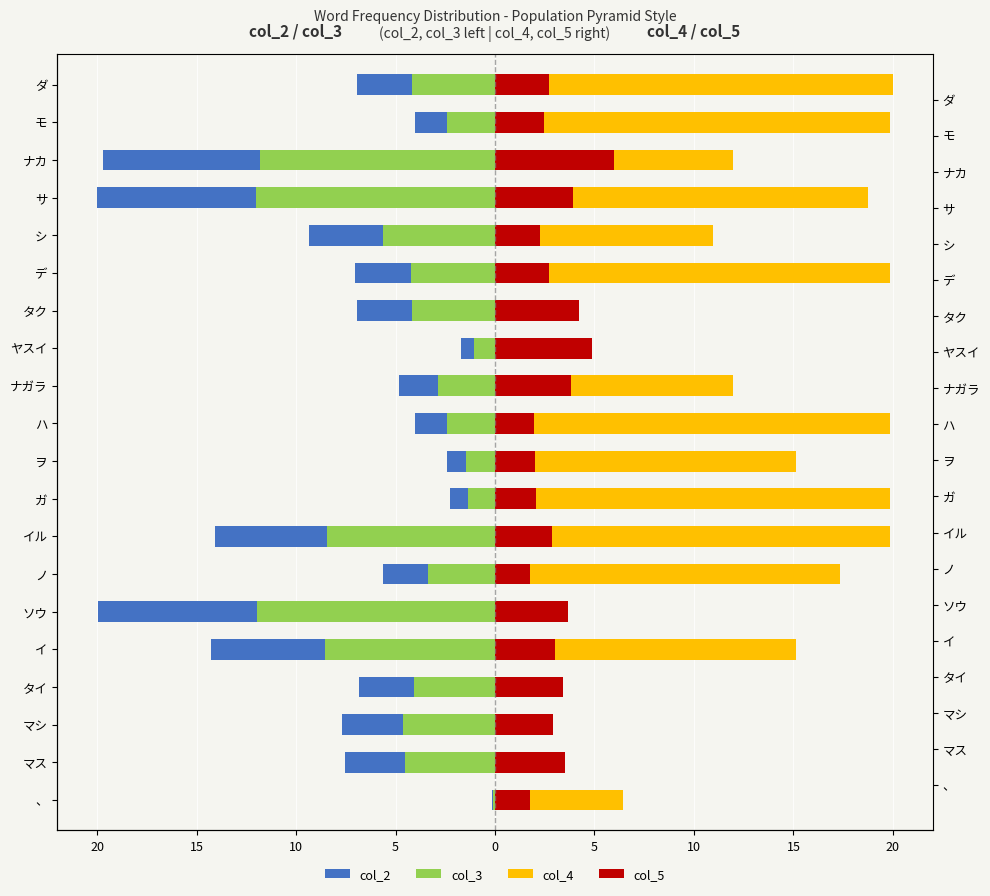

Which series changed the most between ハ and ダ?

col_2